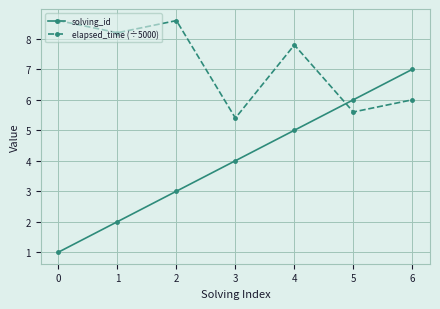

Is it true that solving_id equals 2.4 at 5?

False